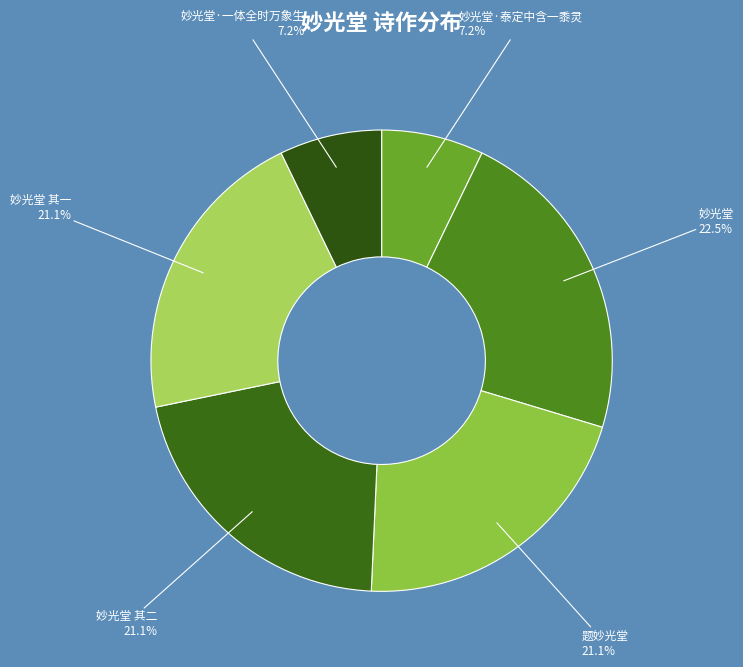

How many slices are in this pie chart?

6